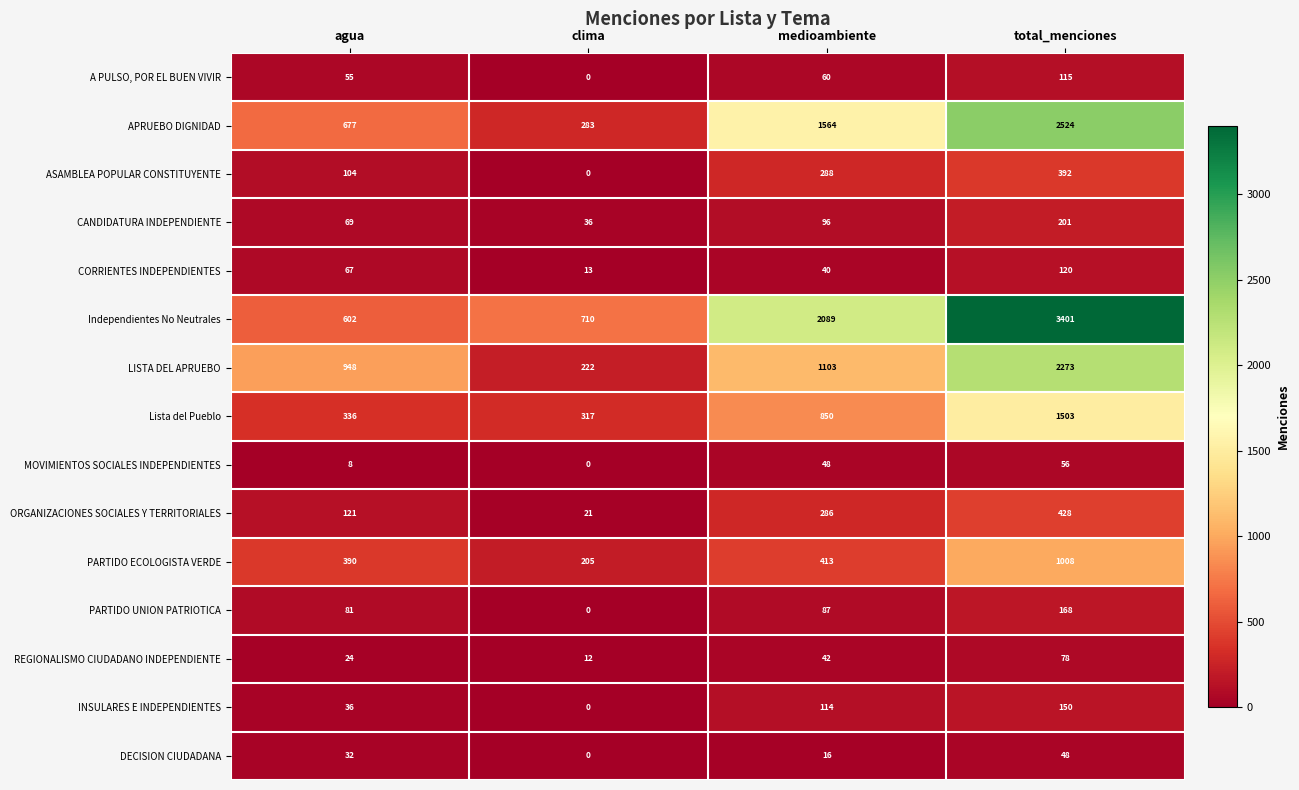

At how many categories does at least one series exceed 513?

4